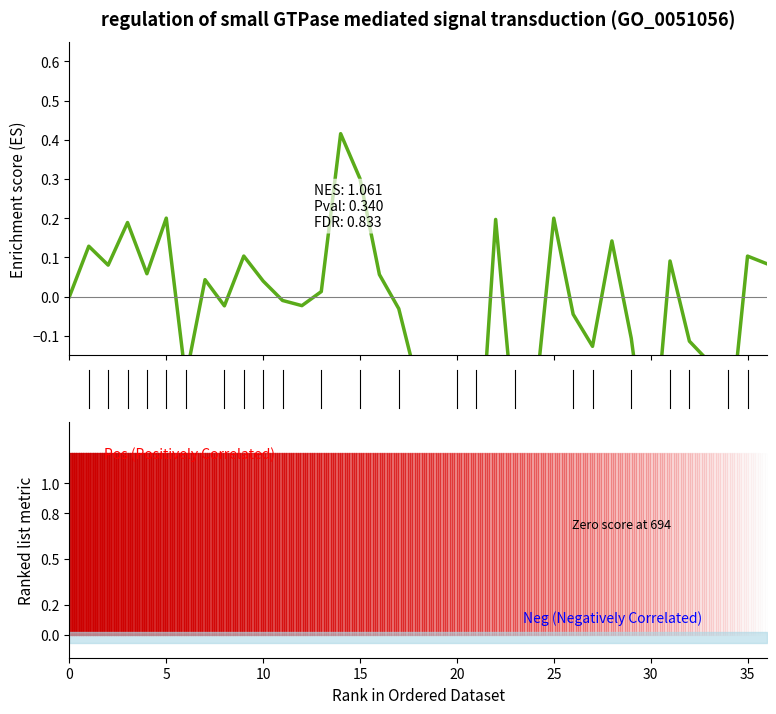

What is the label of the 28th point from the left?

27